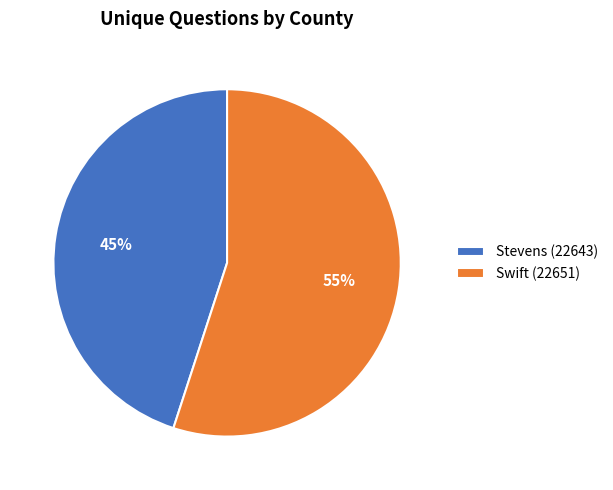

To the nearest percent, what is the difference between the largest and smallest slice percentages?

10%